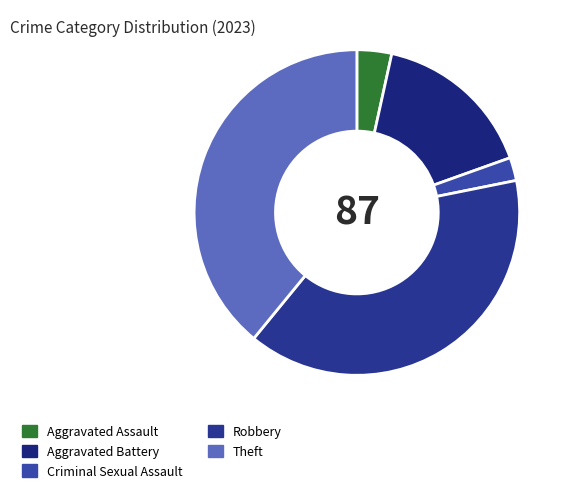

Which category has the smallest portion of the pie?

Criminal Sexual Assault